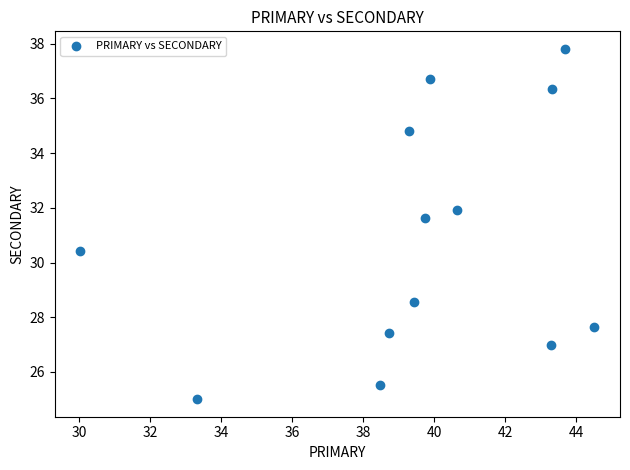

What is the range of X values (max minus min)?

14.5